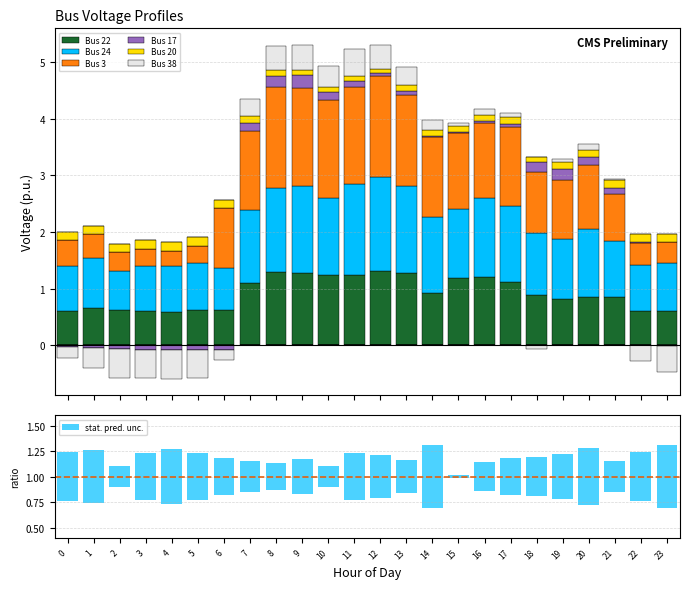

Which series has the largest range (max minus min)?

Bus 3